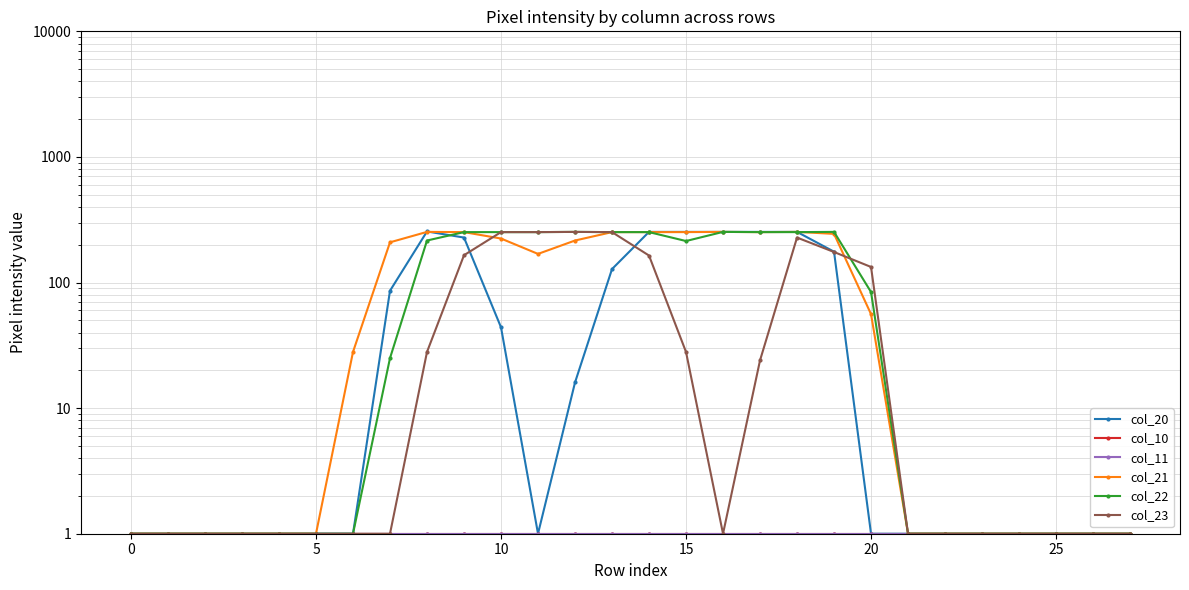

What is the average value of the col_11 series?

1